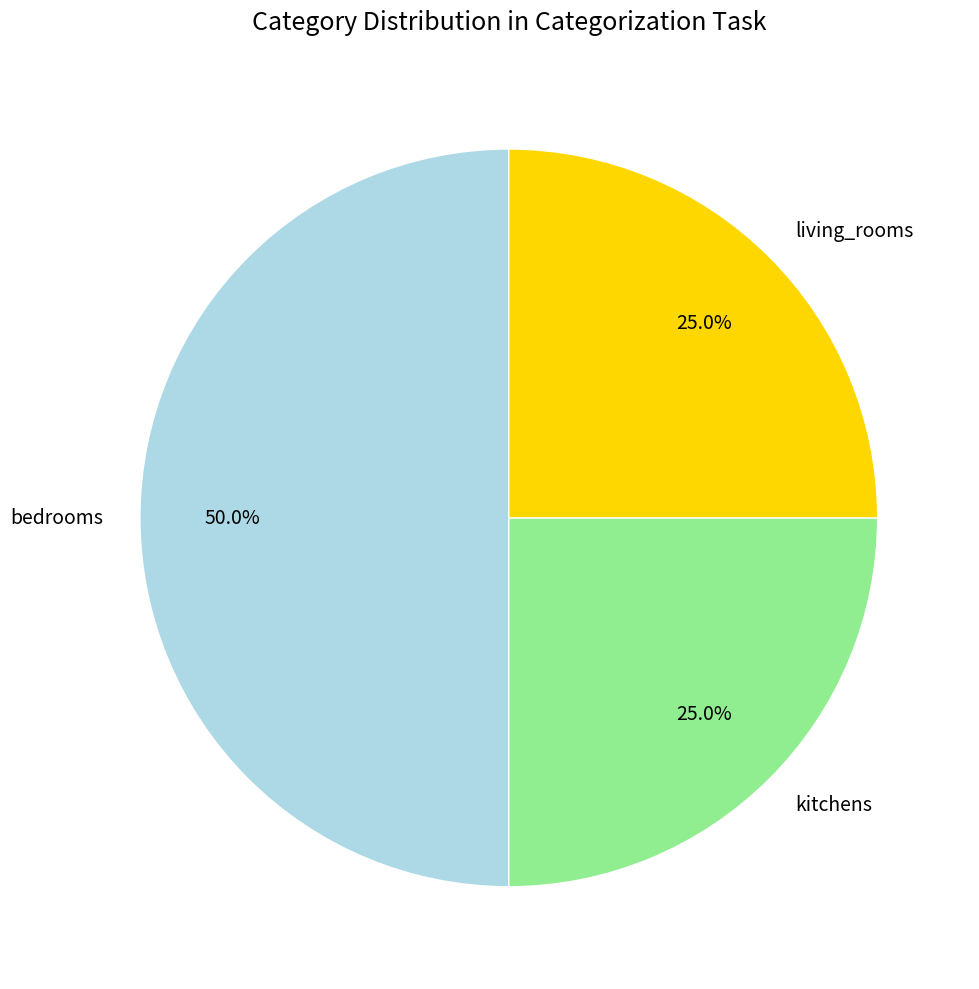

How many segments does this pie chart have?

3